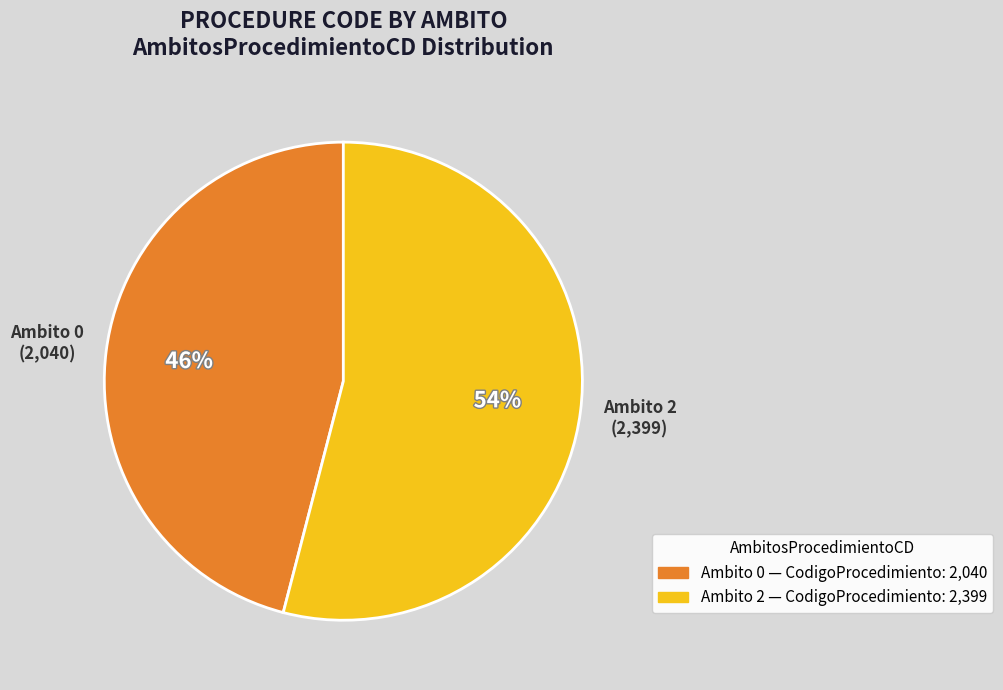

Is it true that Ambito 0 — CodigoProcedimiento: 2,040 is 35% of the pie?

False